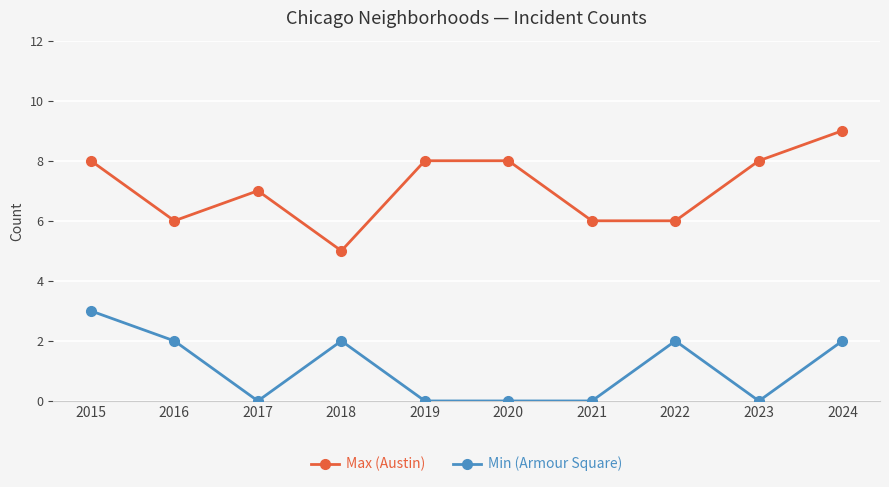

Is it true that Min (Armour Square) equals 3 at 2018?

False